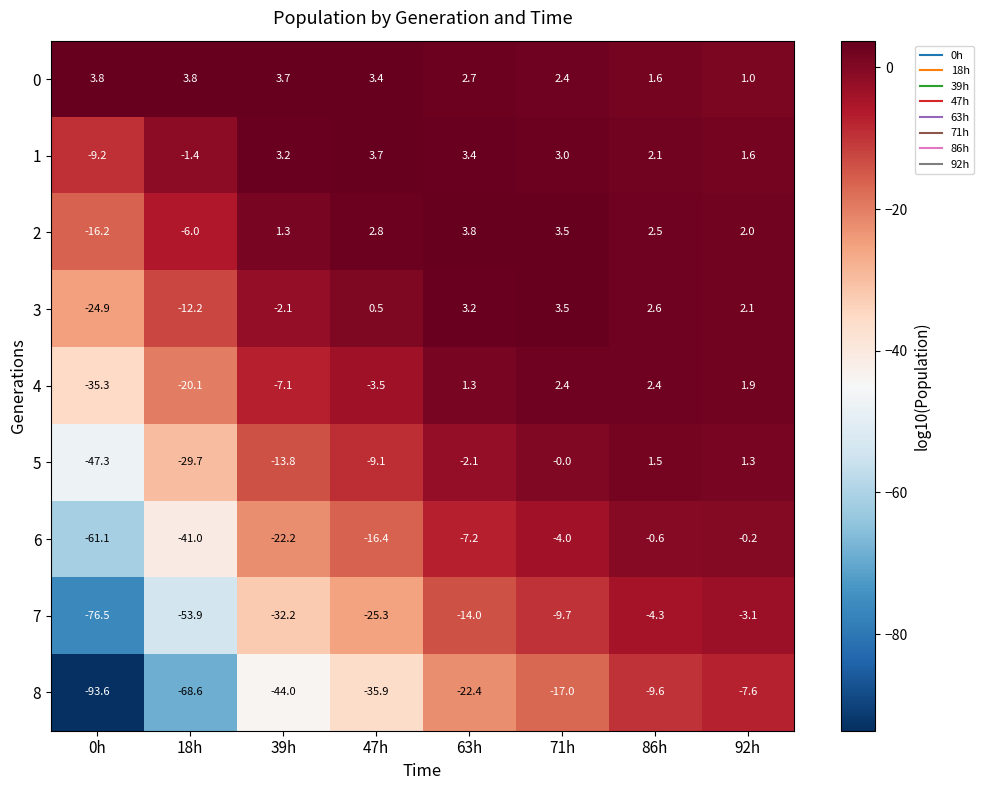

Between 63h and 71h, which series saw the biggest shift?

8